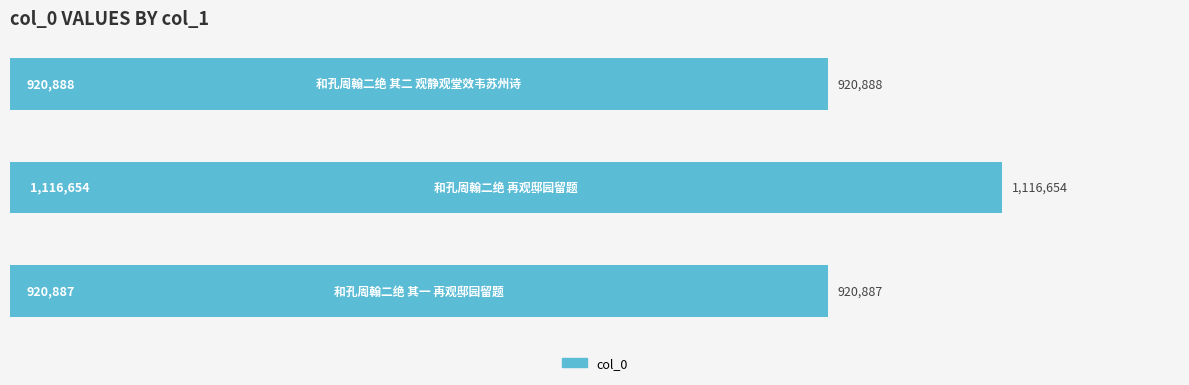

Are the bars horizontal?

Yes